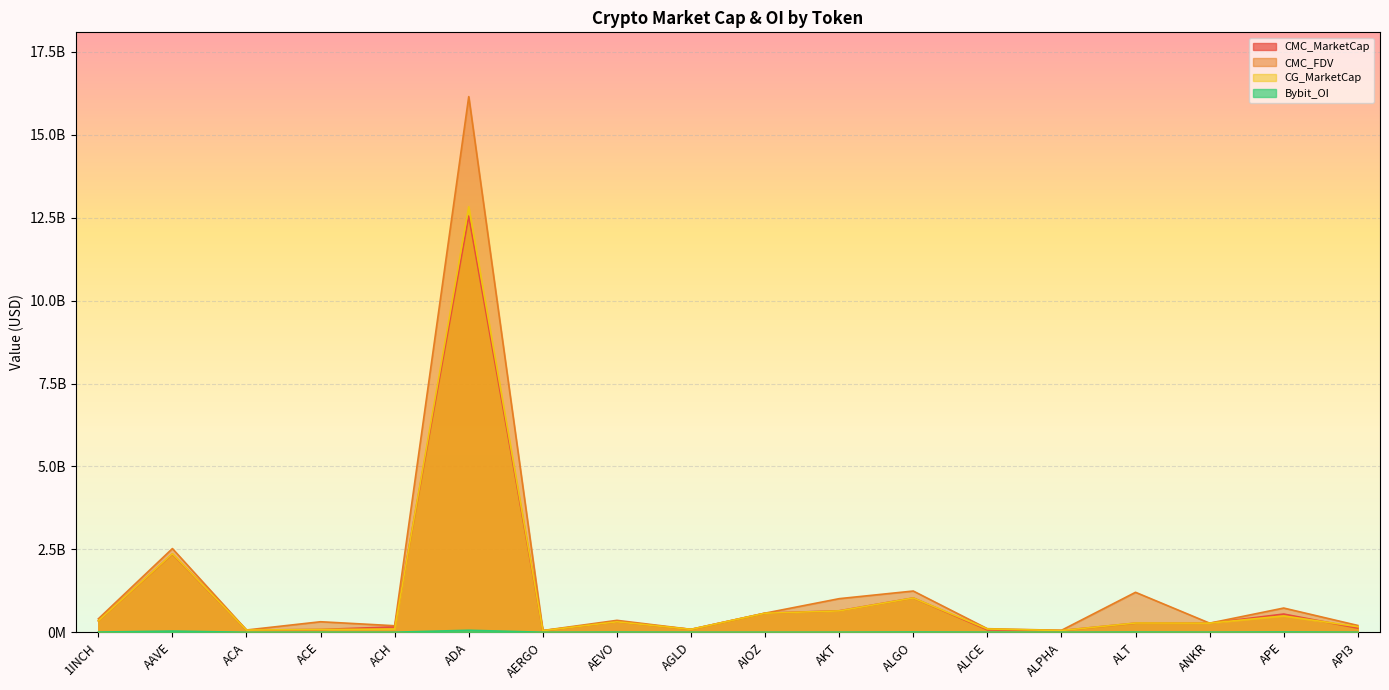

Where does the CMC_MarketCap series first go above 275076485?

1INCH